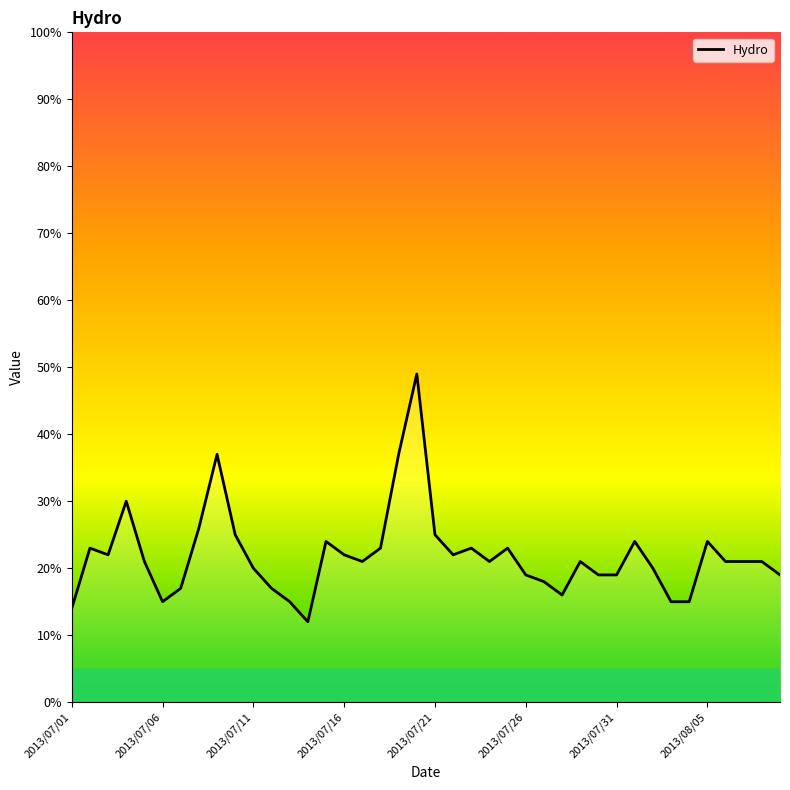

What is the difference between the second highest and second lowest values?

23